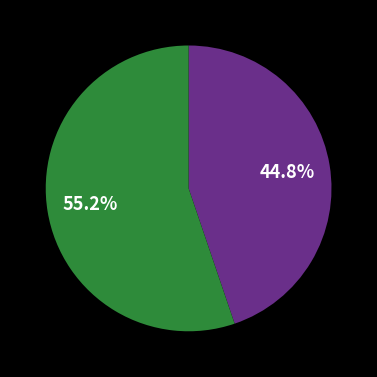

To the nearest percent, what is the average slice percentage?

50%